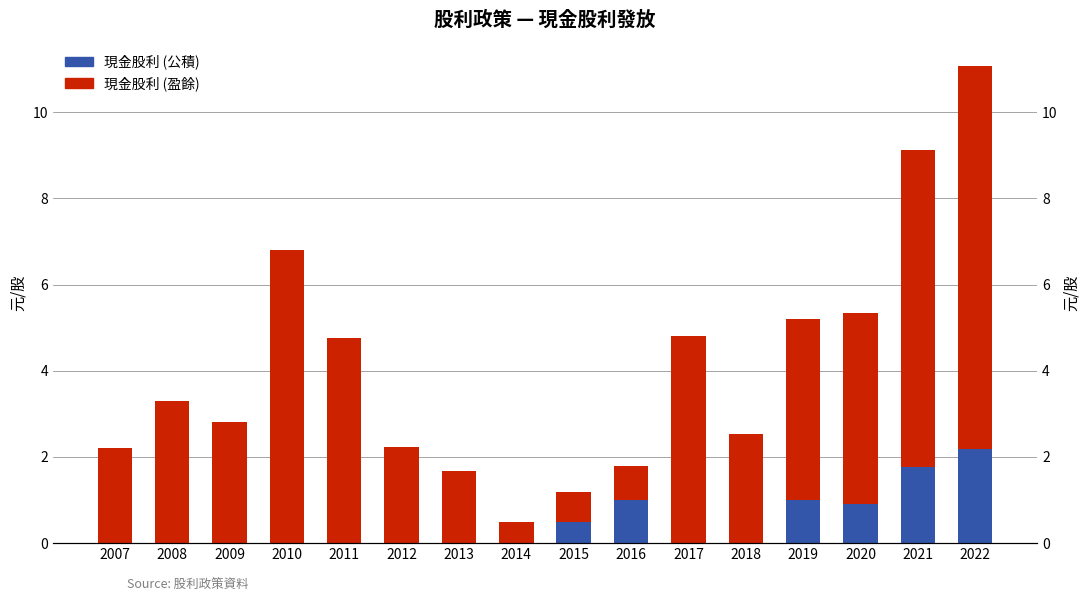

What is the greatest value displayed?

8.9